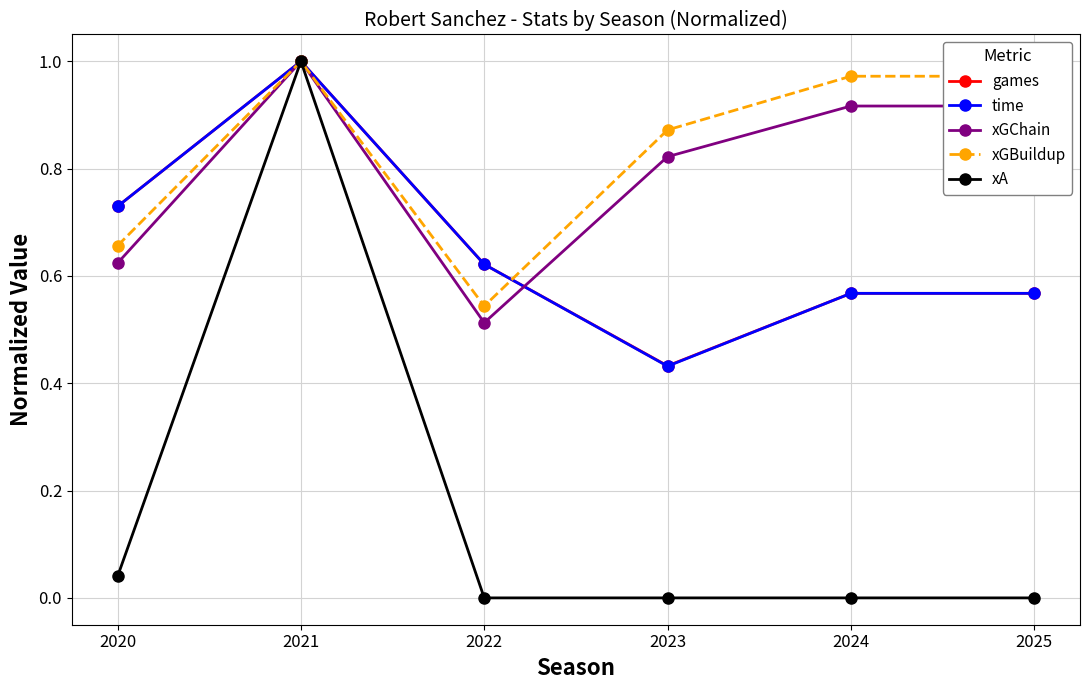

True or false: xGBuildup has more than 0 points higher than both neighbors.

True